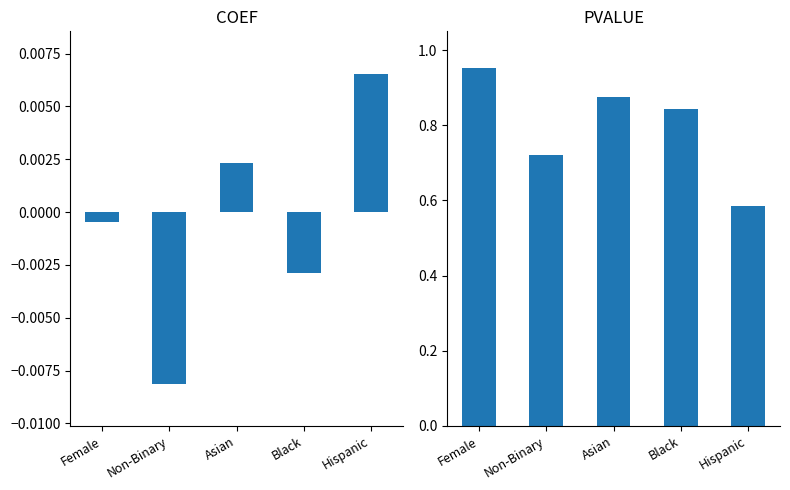

List the labels in order of PVALUE value, largest first.

Female, Asian, Black, Non-Binary, Hispanic